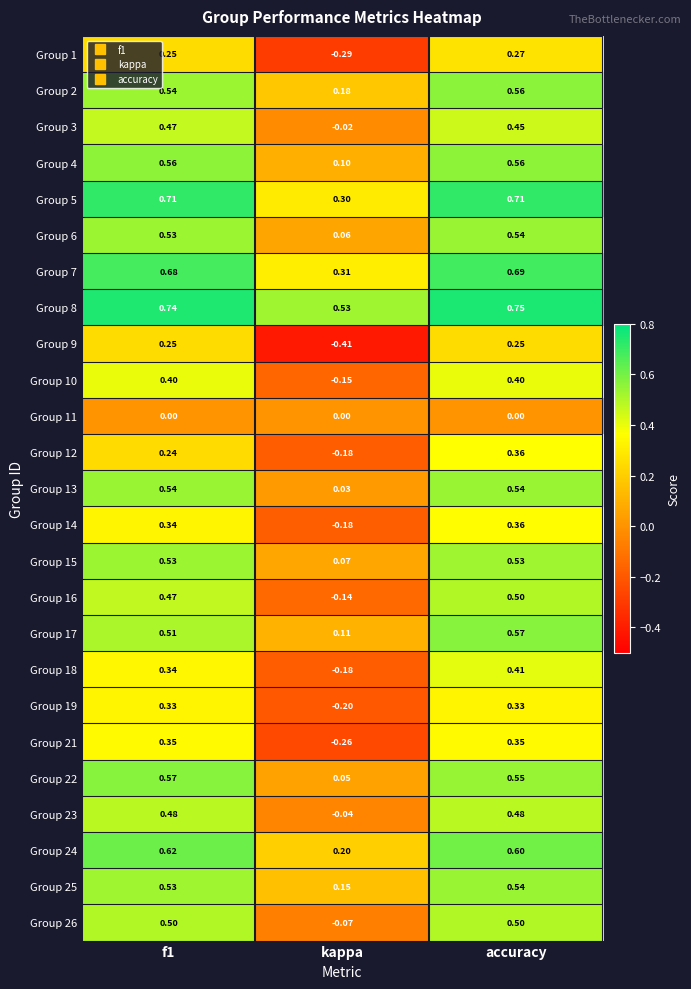

Which series has the largest total across all categories?

Group 8